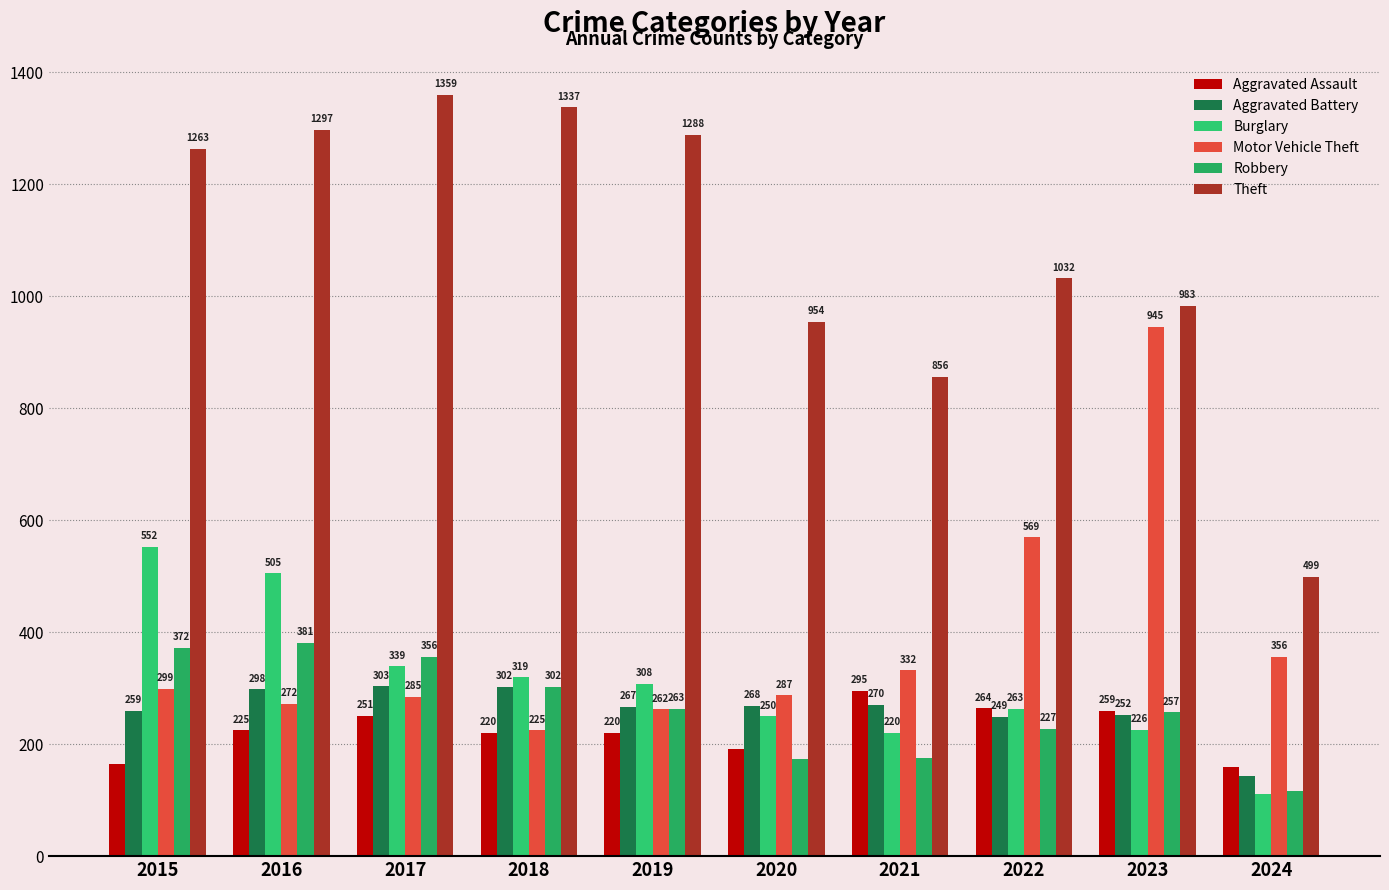

Between 2018 and 2019, which series saw the biggest shift?

Theft